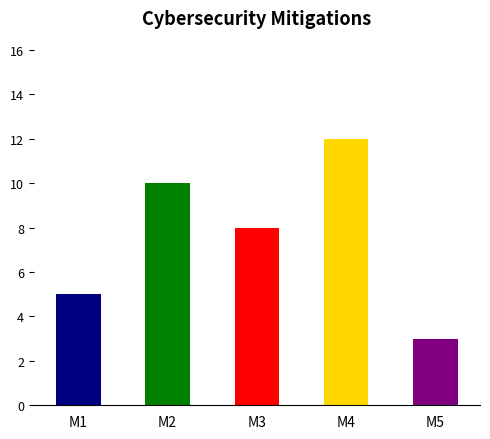

Are the bars grouped side by side (vs. stacked)?

No